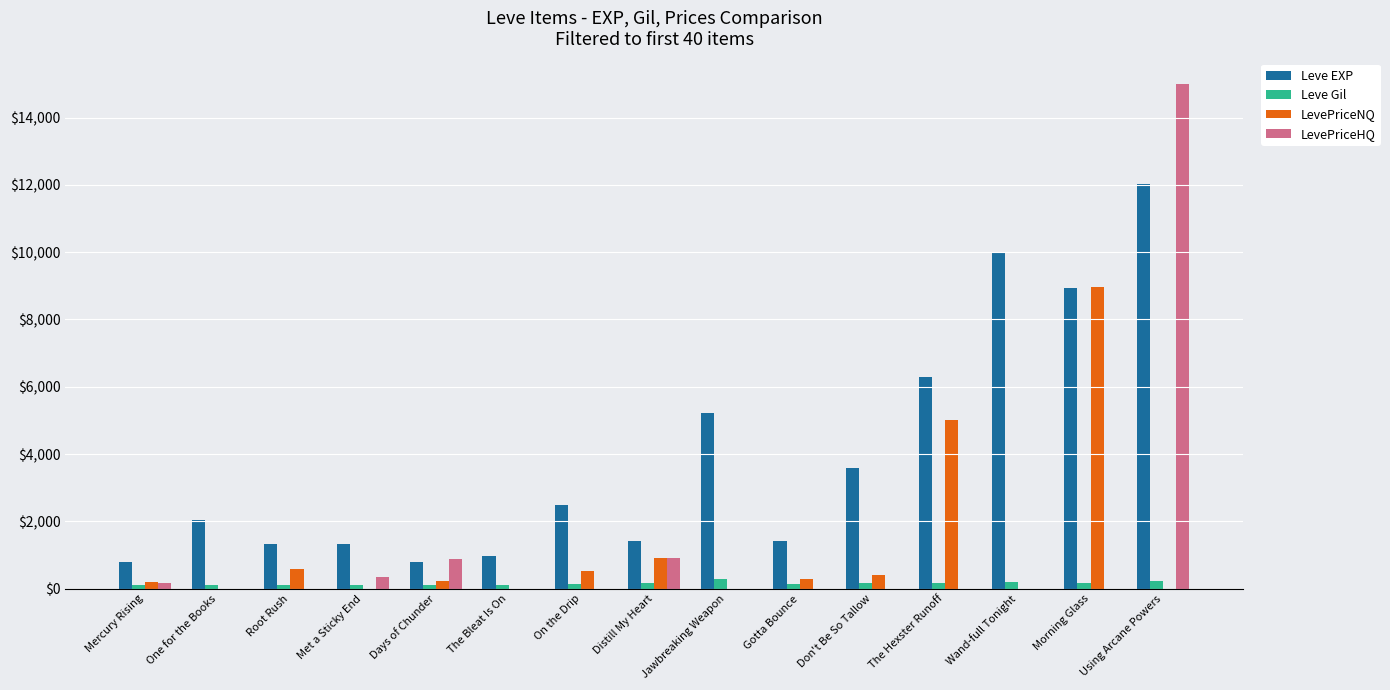

The LevePriceHQ series shows 885 at Days of Chunder. True or false?

True